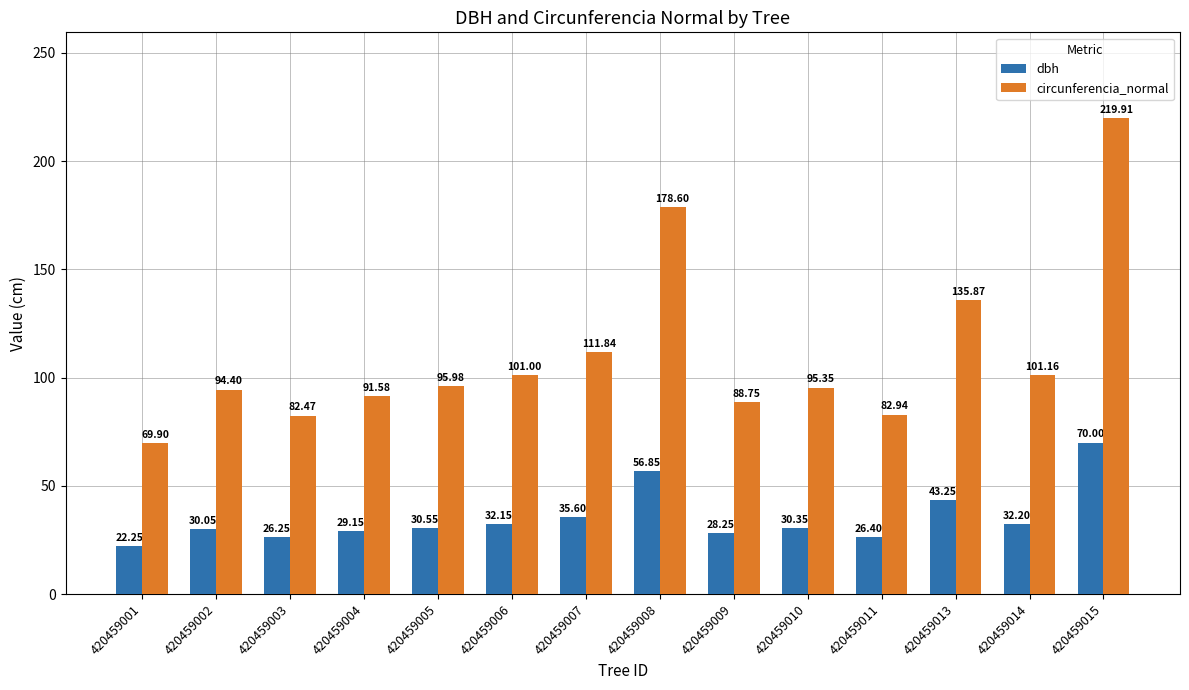

Rank the categories by dbh value from lowest to highest.

420459001, 420459003, 420459011, 420459009, 420459004, 420459002, 420459010, 420459005, 420459006, 420459014, 420459007, 420459013, 420459008, 420459015